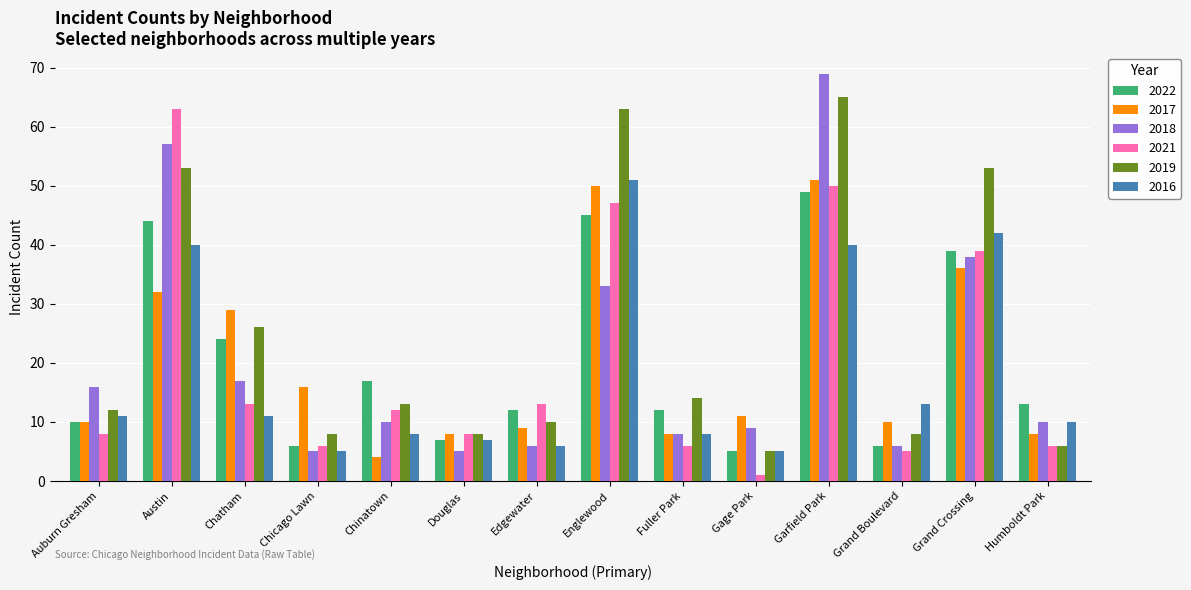

What is the sum of all 2018 values?

289